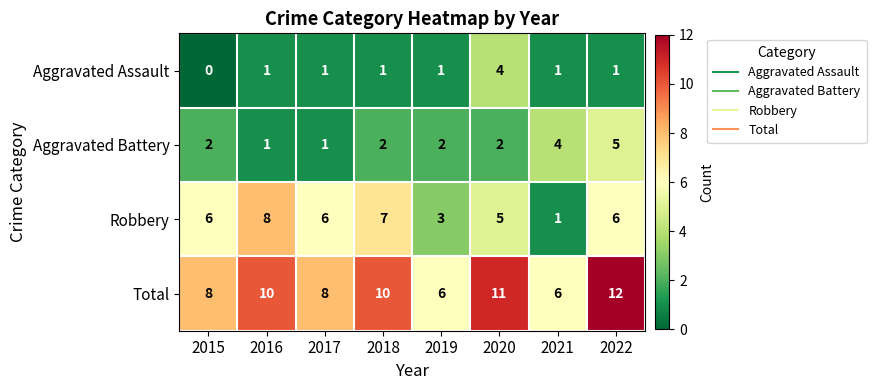

At 2022, list the series in order from smallest to largest.

Aggravated Assault, Aggravated Battery, Robbery, Total